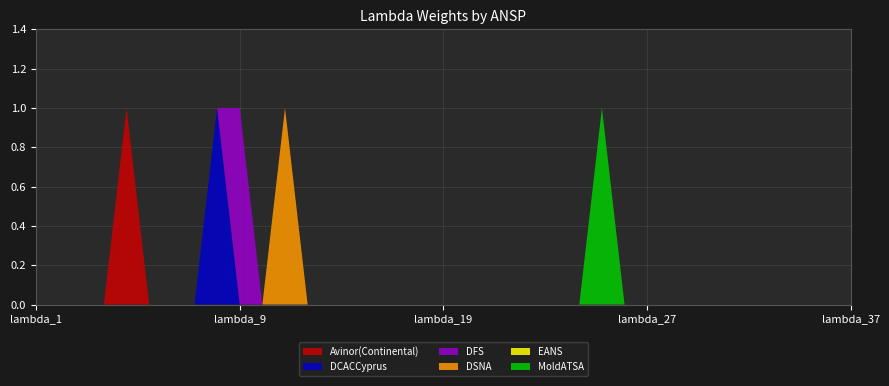

Reading left to right, extract all data points from this chart.

Avinor(Continental): lambda_1=0	lambda_2=0	lambda_3=0	lambda_4=0	lambda_5=1	lambda_6=0	lambda_7=0	lambda_8=0	lambda_9=0	lambda_10=0	lambda_11=0	lambda_12=0	lambda_13=0	lambda_14=0	lambda_15=0	lambda_16=0	lambda_17=0	lambda_18=0	lambda_19=0	lambda_20=0	lambda_21=0	lambda_22=0	lambda_23=0	lambda_24=0	lambda_25=0	lambda_26=0	lambda_27=0	lambda_28=0	lambda_29=0	lambda_30=0	lambda_31=0	lambda_32=0	lambda_33=0	lambda_34=0	lambda_35=0	lambda_36=0	lambda_37=0
DCACCyprus: lambda_1=0	lambda_2=0	lambda_3=0	lambda_4=0	lambda_5=0	lambda_6=0	lambda_7=0	lambda_8=0	lambda_9=1	lambda_10=0	lambda_11=0	lambda_12=0	lambda_13=0	lambda_14=0	lambda_15=0	lambda_16=0	lambda_17=0	lambda_18=0	lambda_19=0	lambda_20=0	lambda_21=0	lambda_22=0	lambda_23=0	lambda_24=0	lambda_25=0	lambda_26=0	lambda_27=0	lambda_28=0	lambda_29=0	lambda_30=0	lambda_31=0	lambda_32=0	lambda_33=0	lambda_34=0	lambda_35=0	lambda_36=0	lambda_37=0
DFS: lambda_1=0	lambda_2=0	lambda_3=0	lambda_4=0	lambda_5=0	lambda_6=0	lambda_7=0	lambda_8=0	lambda_9=0	lambda_10=1	lambda_11=0	lambda_12=0	lambda_13=0	lambda_14=0	lambda_15=0	lambda_16=0	lambda_17=0	lambda_18=0	lambda_19=0	lambda_20=0	lambda_21=0	lambda_22=0	lambda_23=0	lambda_24=0	lambda_25=0	lambda_26=0	lambda_27=0	lambda_28=0	lambda_29=0	lambda_30=0	lambda_31=0	lambda_32=0	lambda_33=0	lambda_34=0	lambda_35=0	lambda_36=0	lambda_37=0
DSNA: lambda_1=0	lambda_2=0	lambda_3=0	lambda_4=0	lambda_5=0	lambda_6=0	lambda_7=0	lambda_8=0	lambda_9=0	lambda_10=0	lambda_11=0	lambda_12=1	lambda_13=0	lambda_14=0	lambda_15=0	lambda_16=0	lambda_17=0	lambda_18=0	lambda_19=0	lambda_20=0	lambda_21=0	lambda_22=0	lambda_23=0	lambda_24=0	lambda_25=0	lambda_26=0	lambda_27=0	lambda_28=0	lambda_29=0	lambda_30=0	lambda_31=0	lambda_32=0	lambda_33=0	lambda_34=0	lambda_35=0	lambda_36=0	lambda_37=0
EANS: lambda_1=0	lambda_2=0	lambda_3=0	lambda_4=0	lambda_5=0	lambda_6=0	lambda_7=0	lambda_8=0	lambda_9=0	lambda_10=0	lambda_11=0	lambda_12=0	lambda_13=0	lambda_14=0	lambda_15=0	lambda_16=0	lambda_17=0	lambda_18=0	lambda_19=0	lambda_20=0	lambda_21=0	lambda_22=0	lambda_23=0	lambda_24=0	lambda_25=0	lambda_26=0	lambda_27=0	lambda_28=0	lambda_29=0	lambda_30=0	lambda_31=0	lambda_32=0	lambda_33=0	lambda_34=0	lambda_35=0	lambda_36=0	lambda_37=0
MoldATSA: lambda_1=0	lambda_2=0	lambda_3=0	lambda_4=0	lambda_5=0	lambda_6=0	lambda_7=0	lambda_8=0	lambda_9=0	lambda_10=0	lambda_11=0	lambda_12=0	lambda_13=0	lambda_14=0	lambda_15=0	lambda_16=0	lambda_17=0	lambda_18=0	lambda_19=0	lambda_20=0	lambda_21=0	lambda_22=0	lambda_23=0	lambda_24=0	lambda_25=0	lambda_26=1	lambda_27=0	lambda_28=0	lambda_29=0	lambda_30=0	lambda_31=0	lambda_32=0	lambda_33=0	lambda_34=0	lambda_35=0	lambda_36=0	lambda_37=0